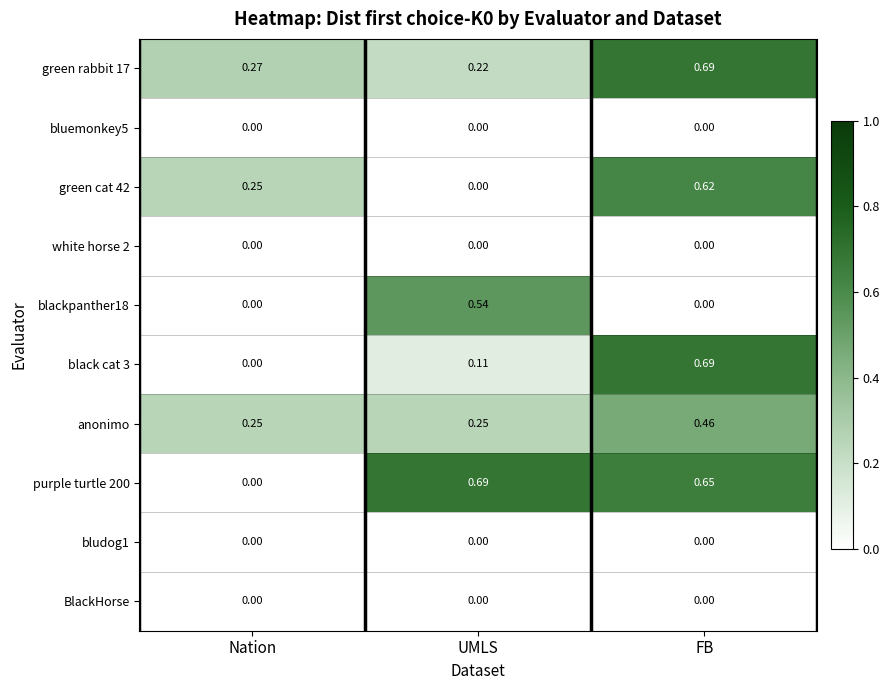

At which label does green cat 42 reach its minimum?

UMLS